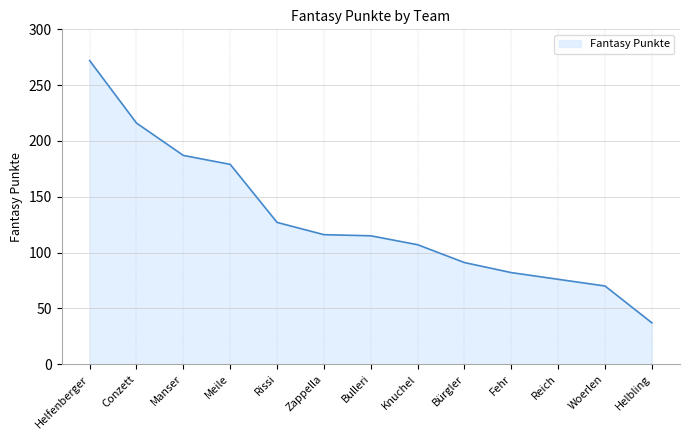

What is the difference between the values at Meile and Woerlen?

109